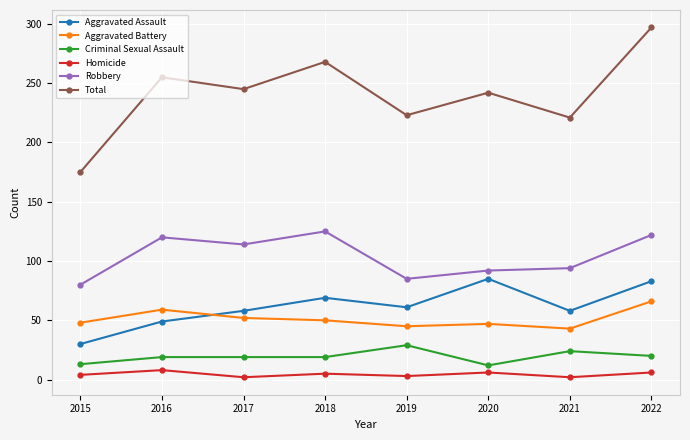

How many categories are shown in the chart?

8